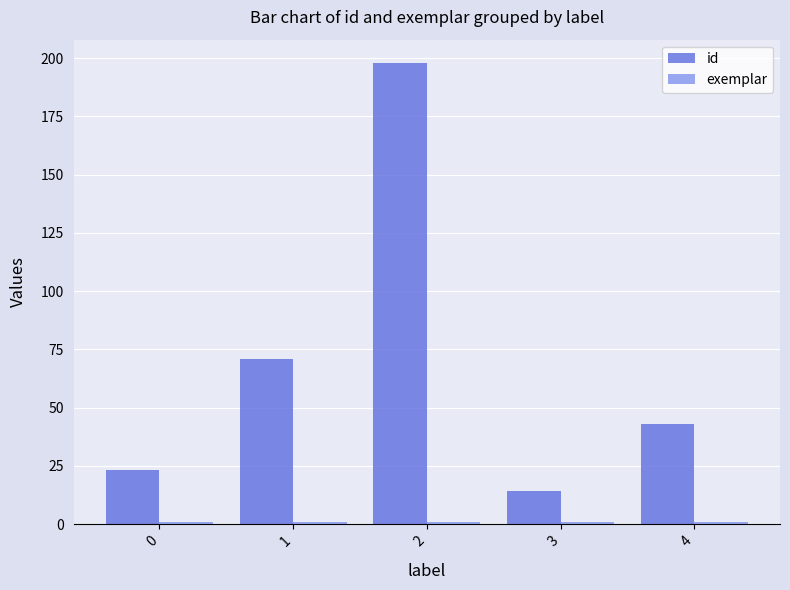

True or false: id has a value of 43 at 4.

True